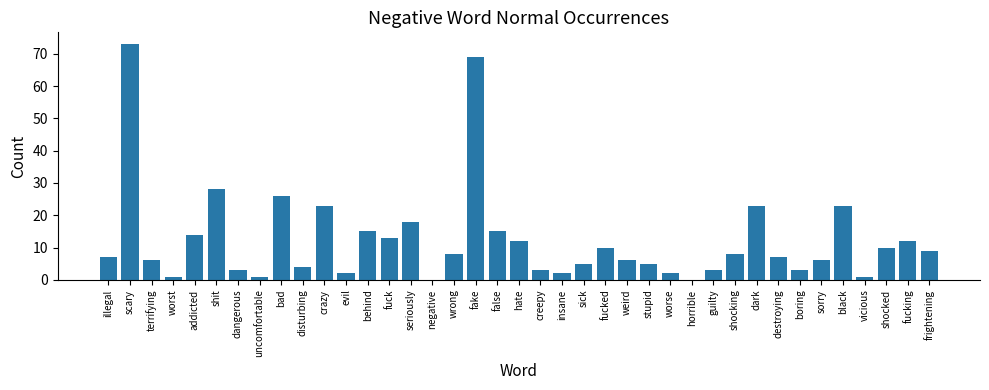

Which category has the highest value across all series?

scary